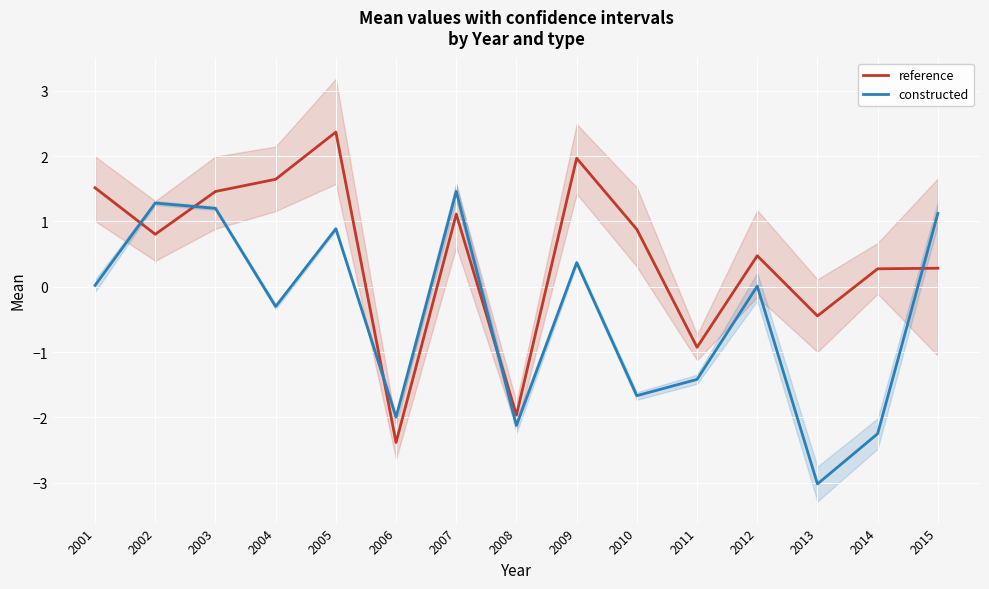

Reading left to right, what are all the values shown in this chart?

reference: 2001=1.5	2002=0.8	2003=1.5	2004=1.6	2005=2.4	2006=-2.4	2007=1.1	2008=-2.0	2009=2.0	2010=0.9	2011=-0.9	2012=0.5	2013=-0.4	2014=0.3	2015=0.3
constructed: 2001=0.0	2002=1.3	2003=1.2	2004=-0.3	2005=0.9	2006=-2.0	2007=1.5	2008=-2.1	2009=0.4	2010=-1.7	2011=-1.4	2012=0.0	2013=-3.0	2014=-2.2	2015=1.1